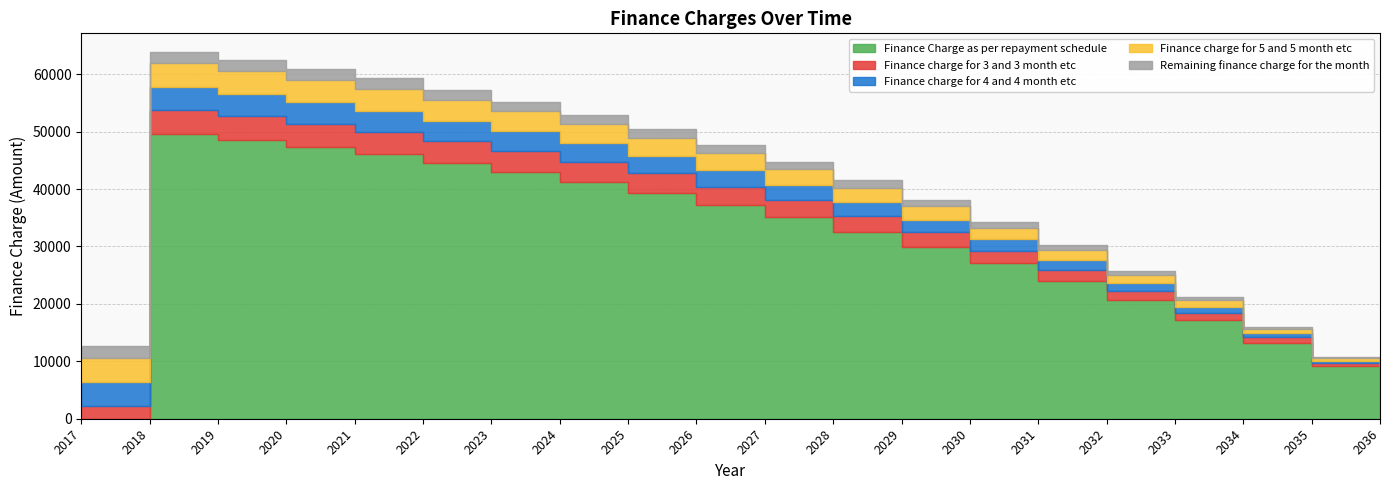

True or false: Finance Charge as per repayment schedule has a value of 73126.5 at 2022.

False